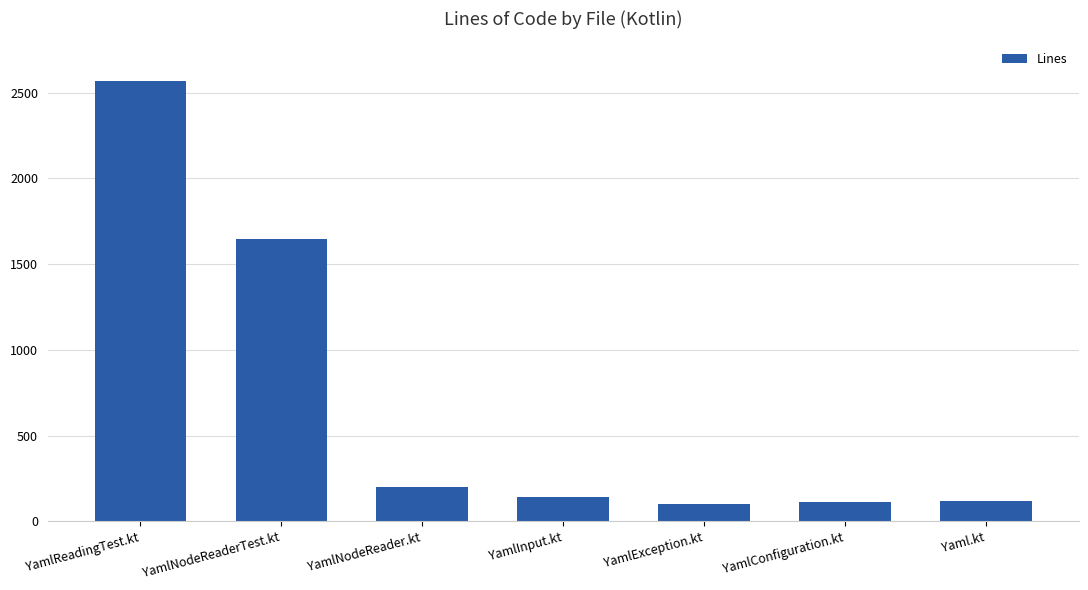

What is the ratio of the value at Yaml.kt to the value at YamlConfiguration.kt?

1.1